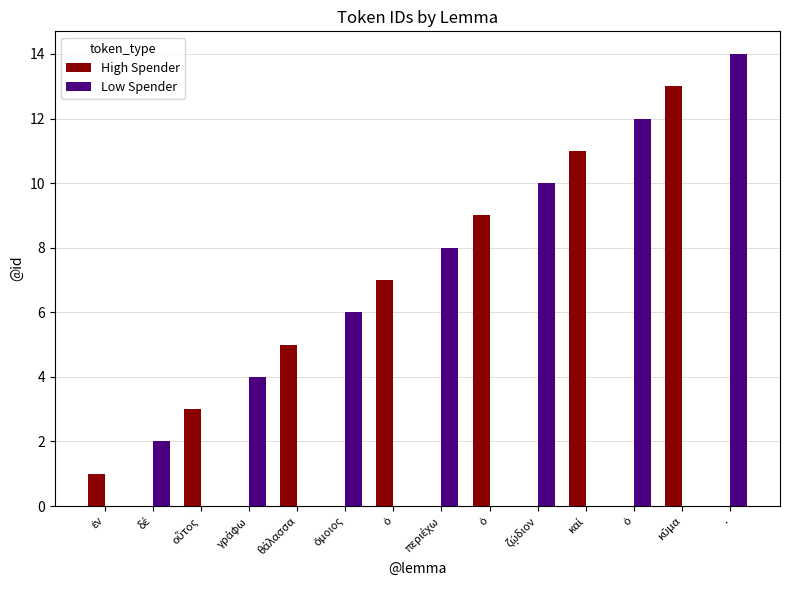

Count the number of data series in this chart.

2